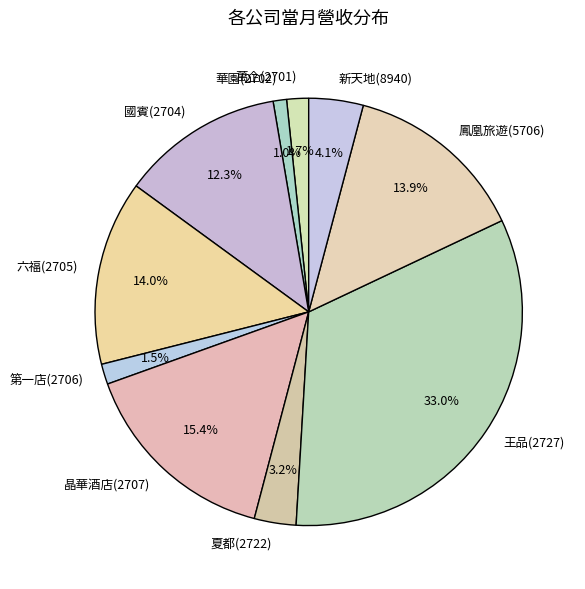

To the nearest percent, what portion does 華園(2702) represent?

1%